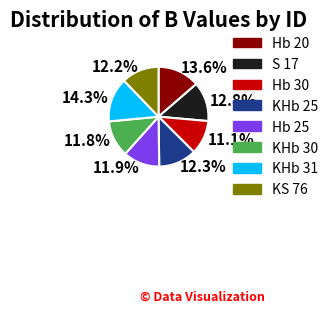

Which category has the biggest portion of the pie?

KHb 31